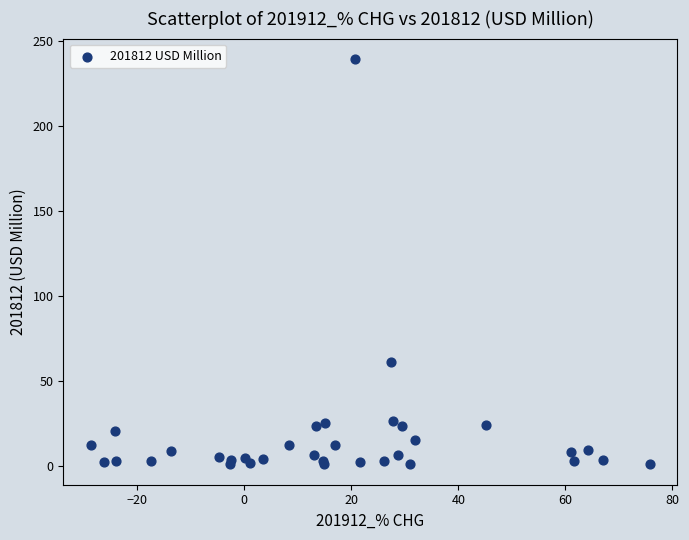

What Y value in the scatter plot is closest to 120?

61.2